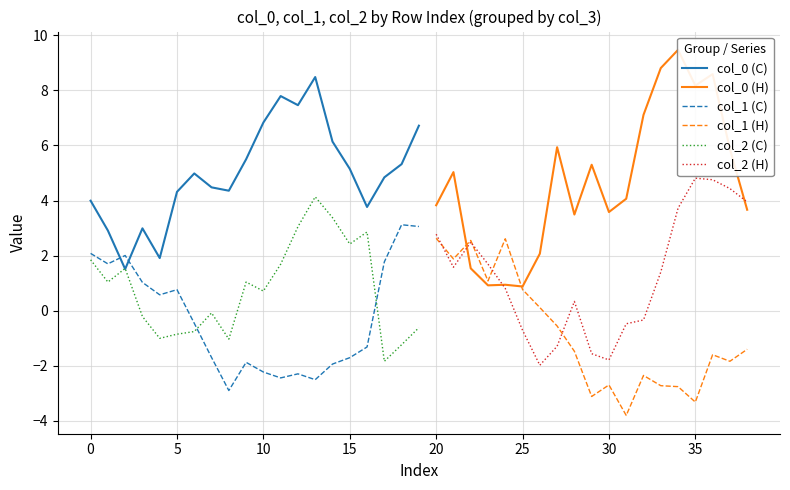

List the series in order of their peak value, lowest first.

col_1, col_2, col_0